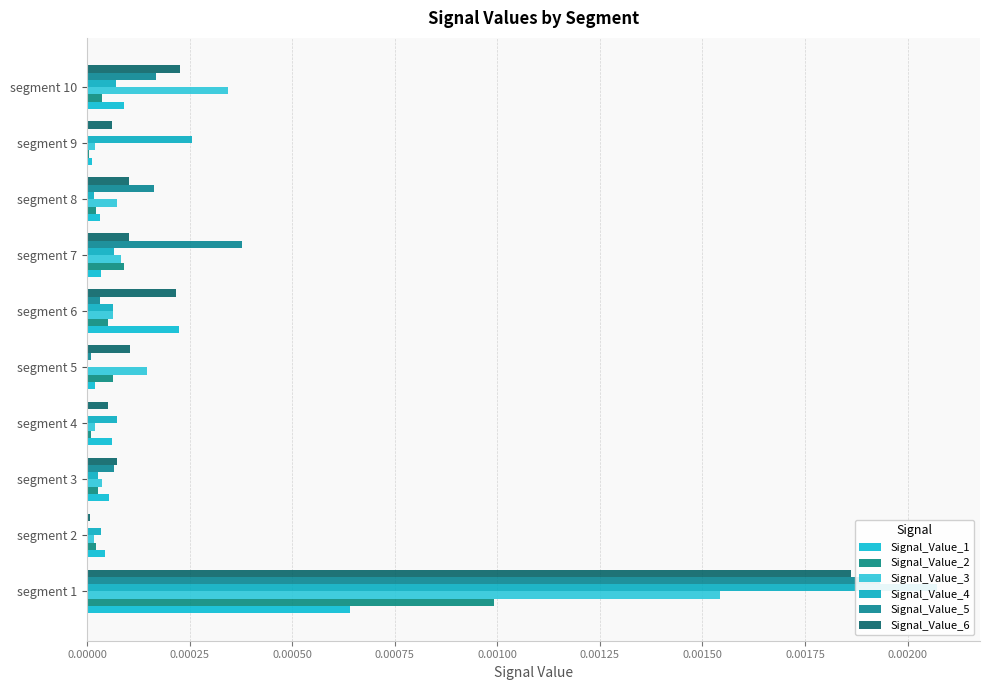

Are the bars horizontal?

Yes